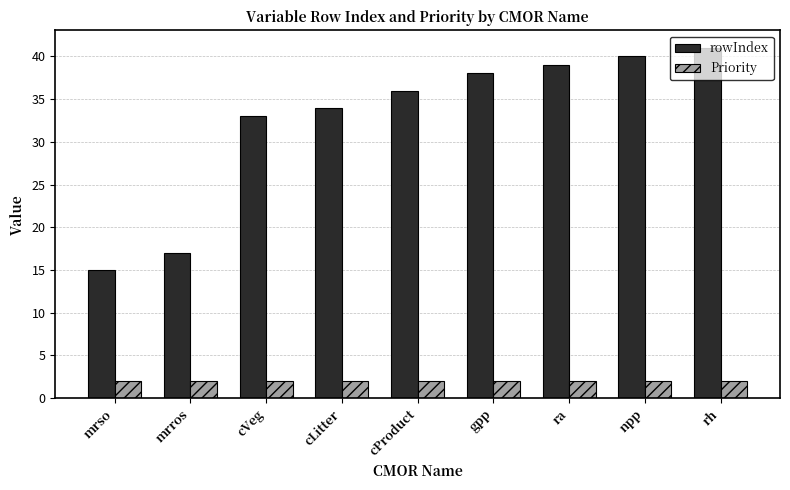

How many bars are there in total?

18